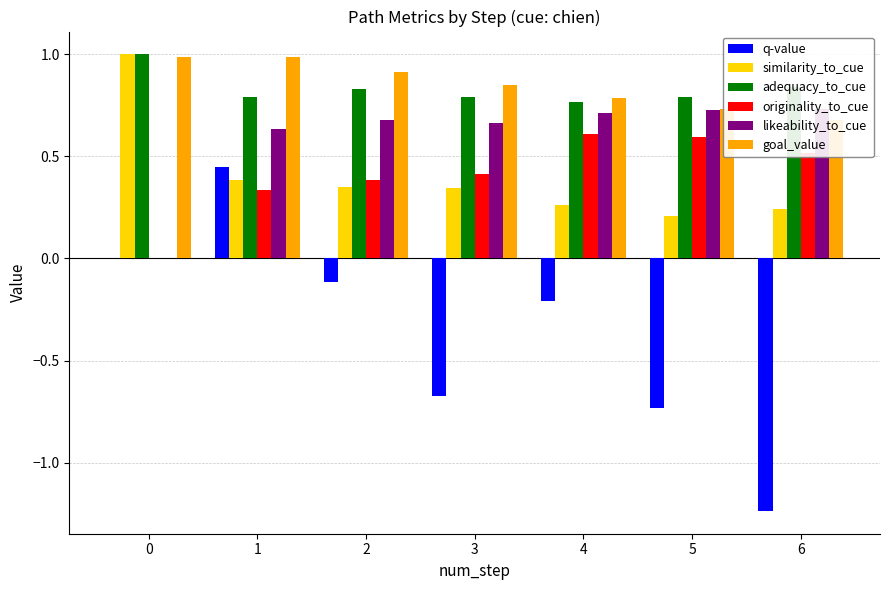

Is it true that similarity_to_cue equals 0.2 at 2?

False